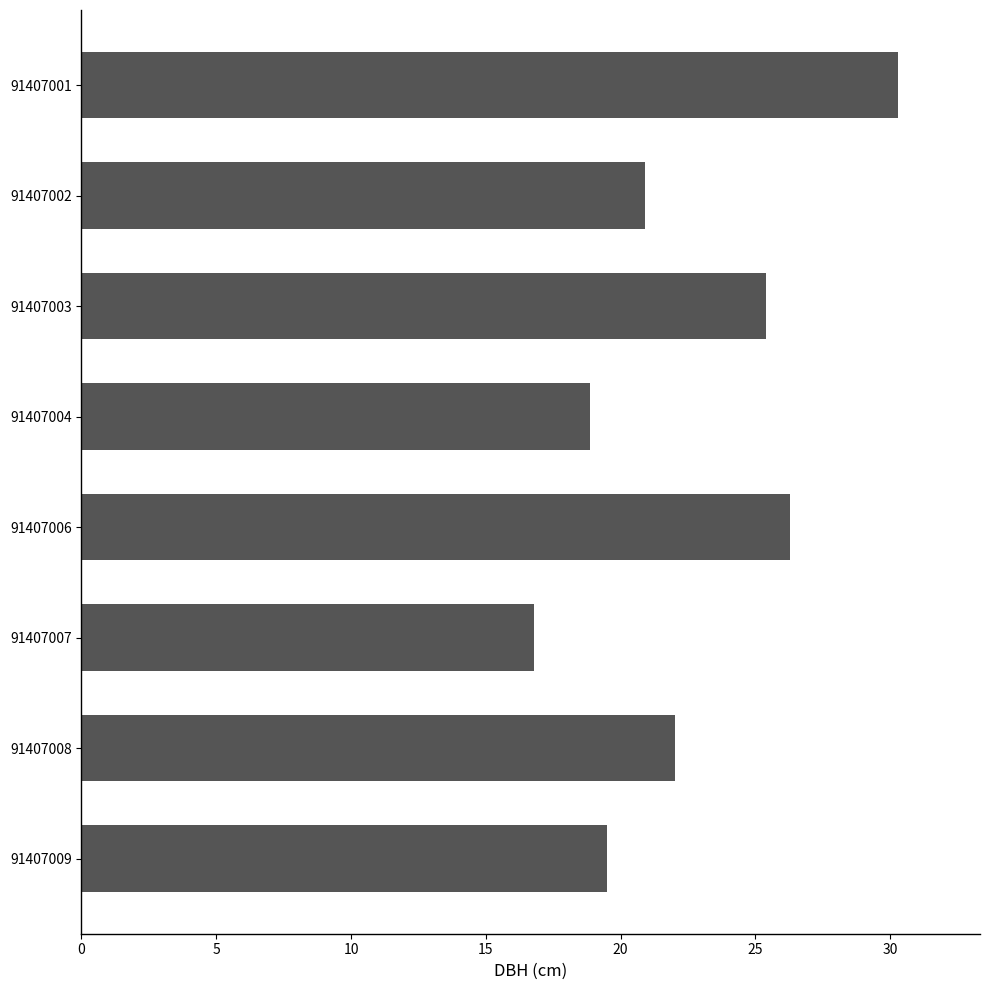

Approximately how many times larger is the value at 91407002 compared to 91407007?

1.2